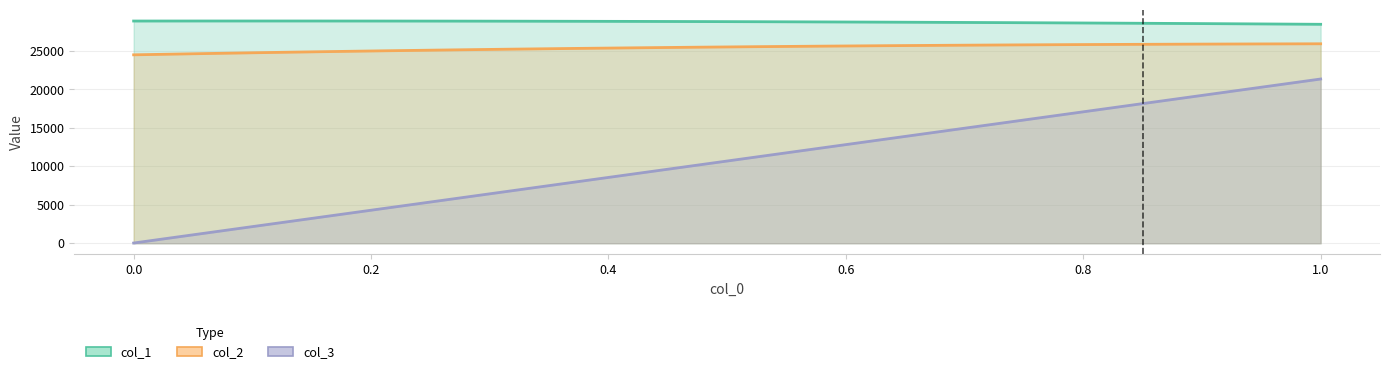

True or false: col_3 and col_1 cross at least once.

False